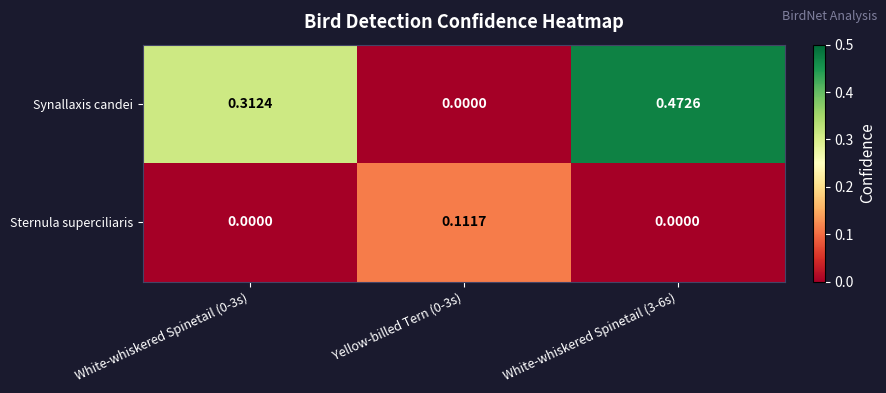

Rank the series by their average value, from lowest to highest.

Sternula superciliaris, Synallaxis candei